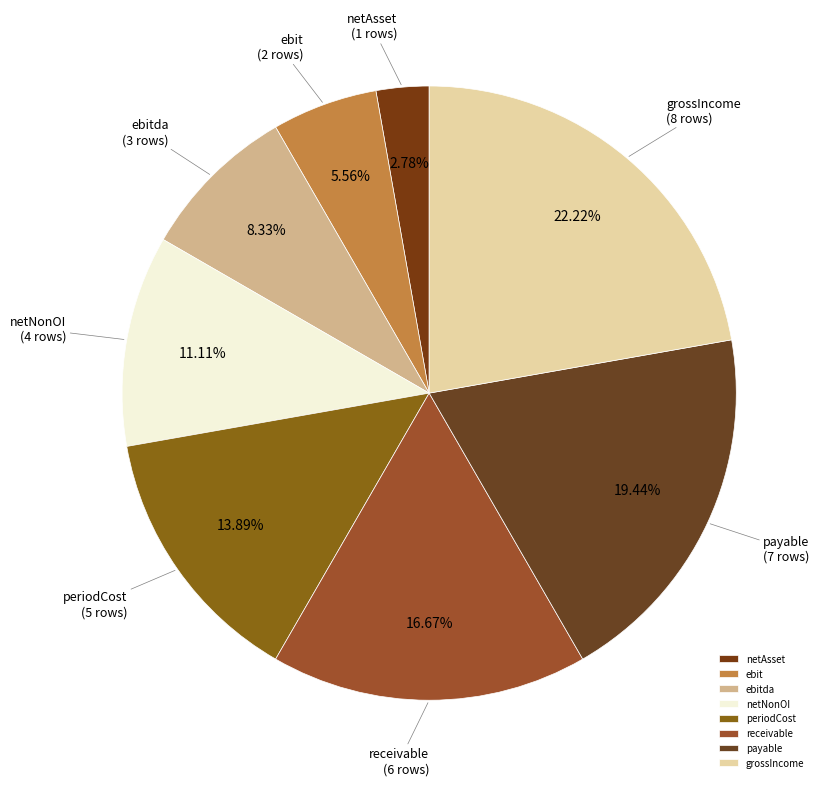

To the nearest percent, what is the difference between the largest and smallest slice percentages?

19%